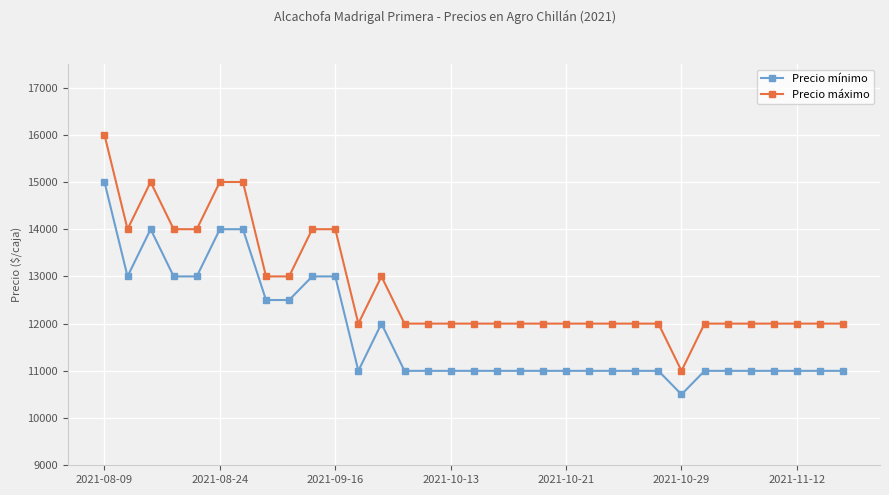

What is the minimum value for Precio mínimo?

10500